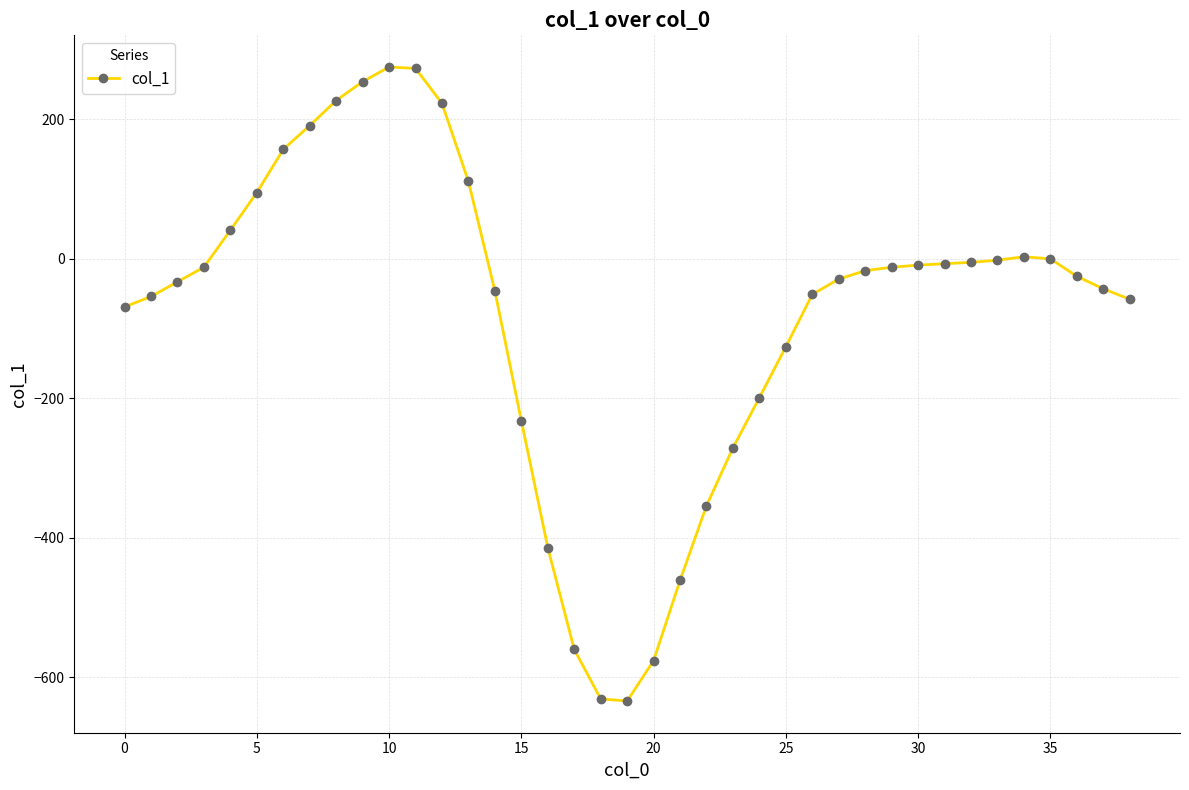

What is the average value?

-79